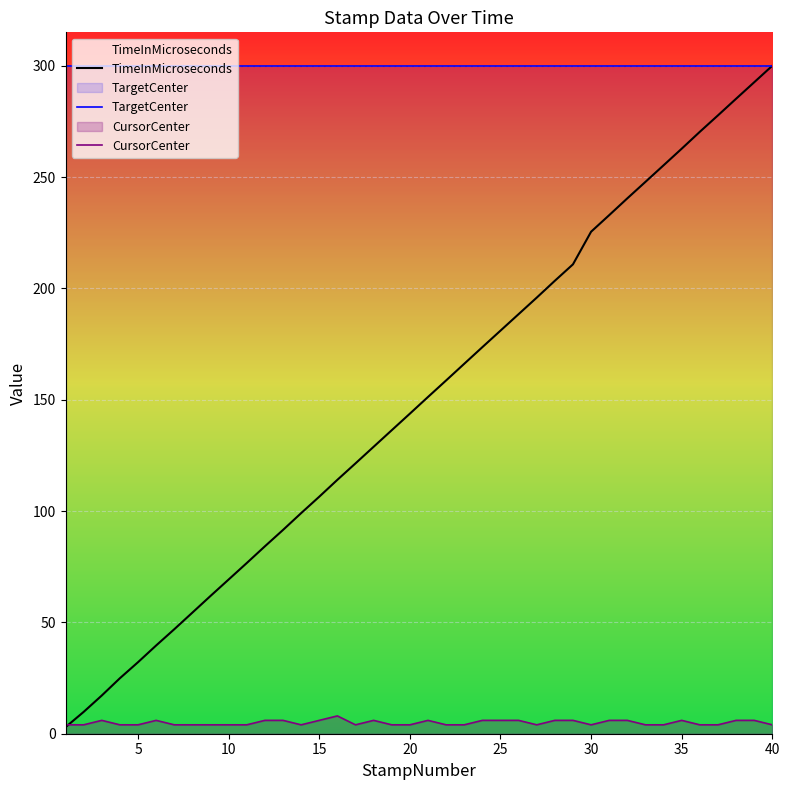

What are all the series names shown in the legend?

TimeInMicroseconds, TargetCenter, CursorCenter